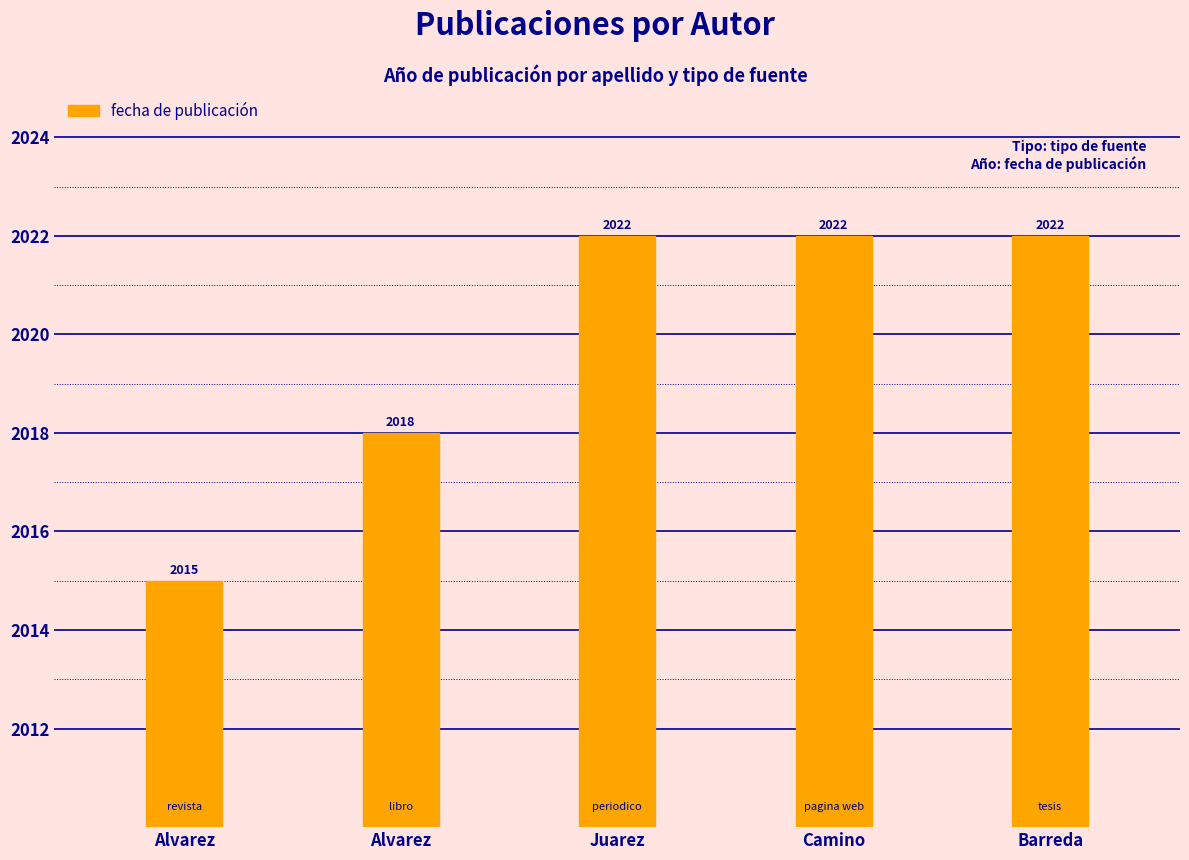

Are the bars horizontal?

No